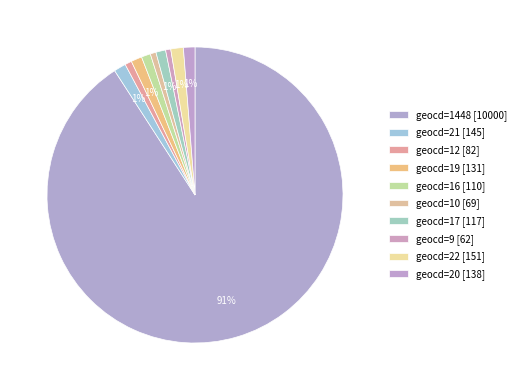

To the nearest percent, what is the average slice percentage?

10%